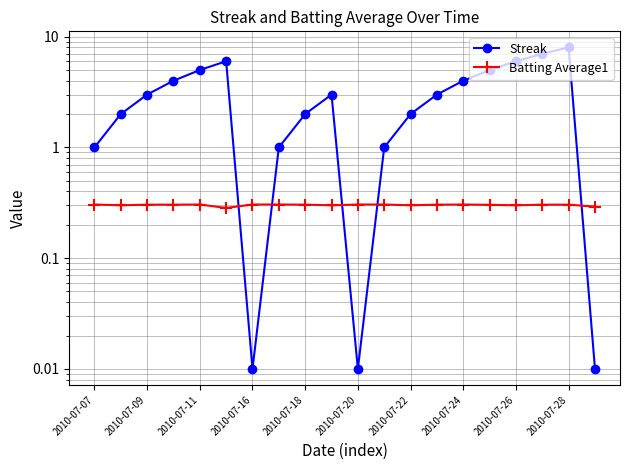

What position from the left is 2010-07-09?

2